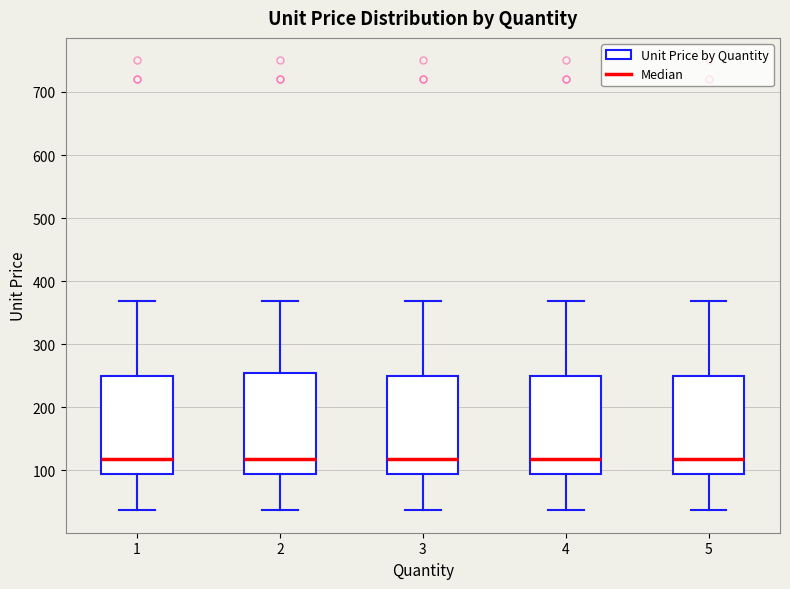

Reading left to right, transcribe this box plot: for each box, give where its median line is, the range the box spans, and where its two whiskers end, as read against the y-axis. The values are not printed on the chart, so give them approximately, as read against the axis.

1: median 120, box 90 to 250, whiskers 40 to 370
2: median 120, box 90 to 250, whiskers 40 to 370
3: median 120, box 90 to 250, whiskers 40 to 370
4: median 120, box 90 to 250, whiskers 40 to 370
5: median 120, box 90 to 250, whiskers 40 to 370